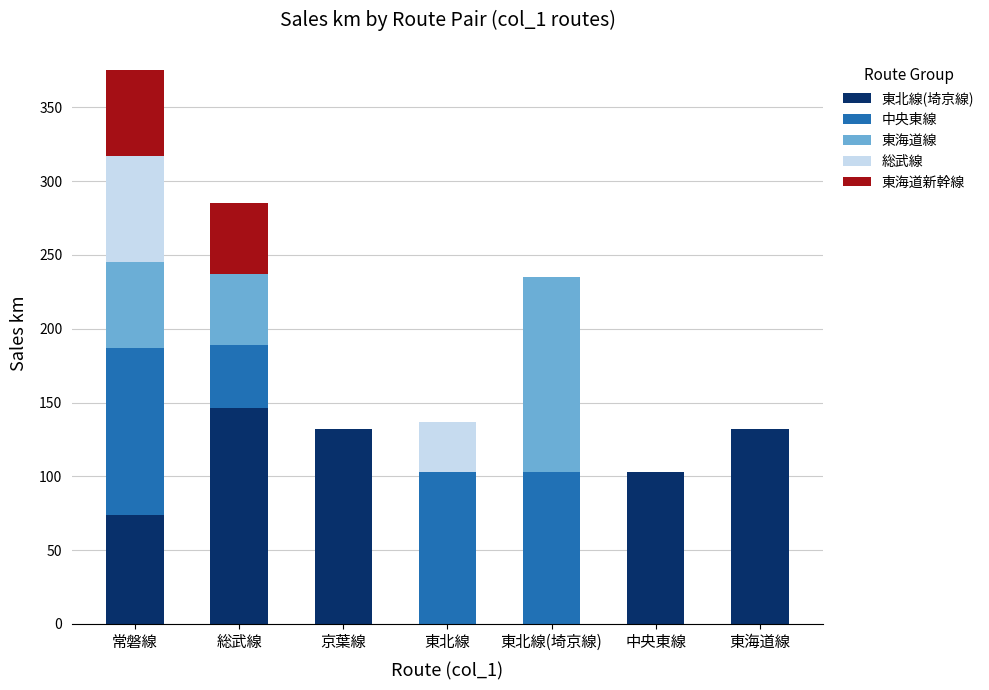

How many categories are shown in the chart?

7